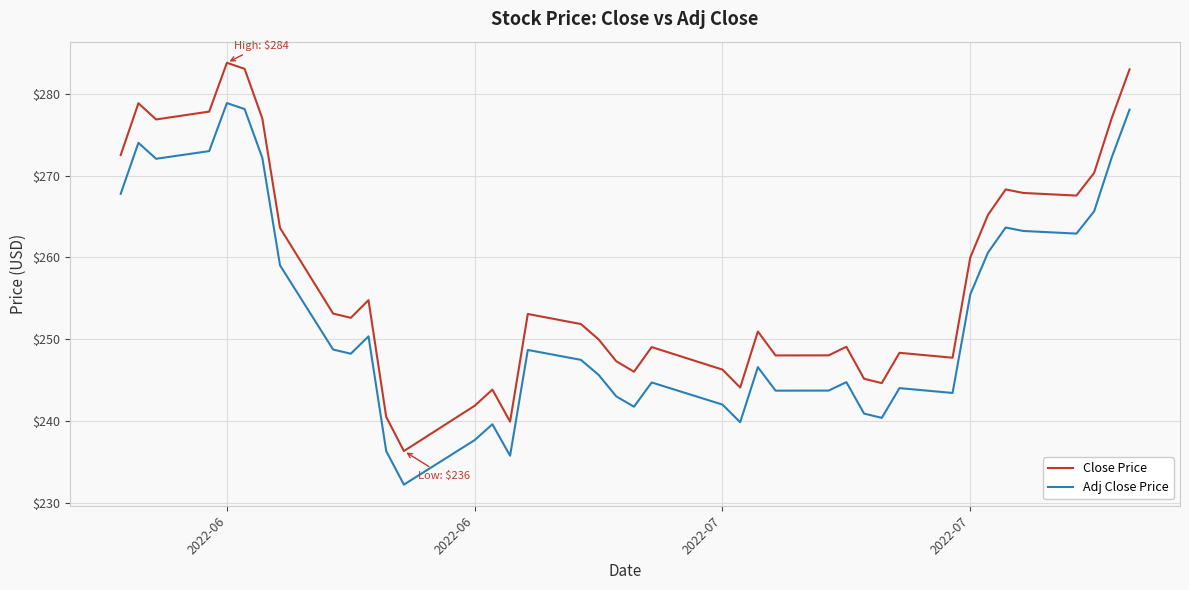

What is the highest value of the Adj Close Price series?

278.8